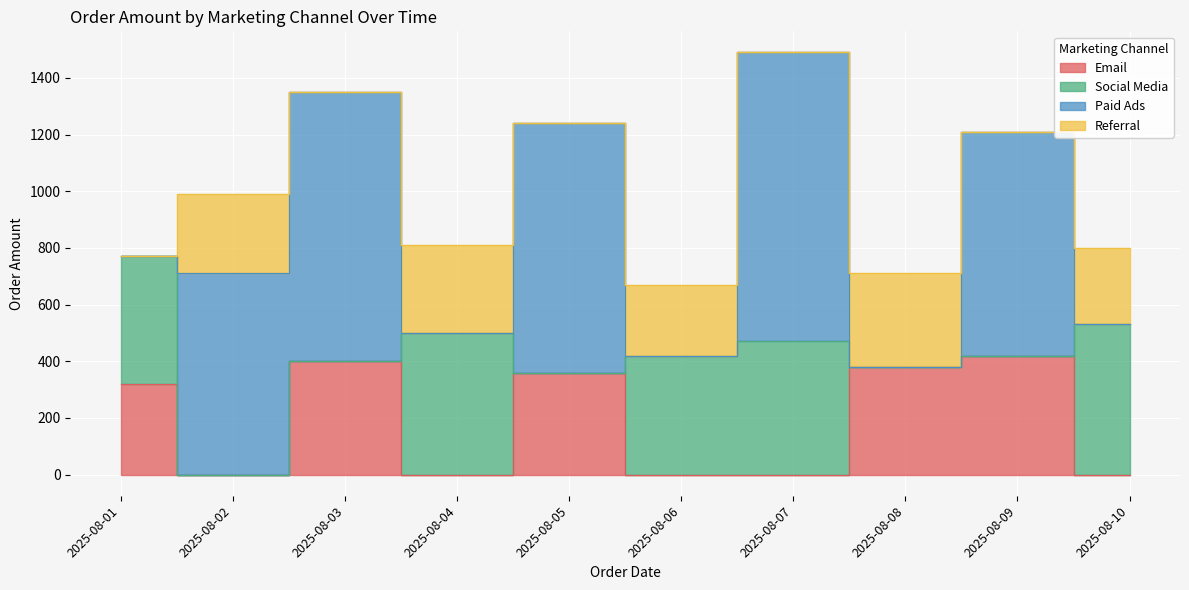

How many positive values does the Email series have?

5